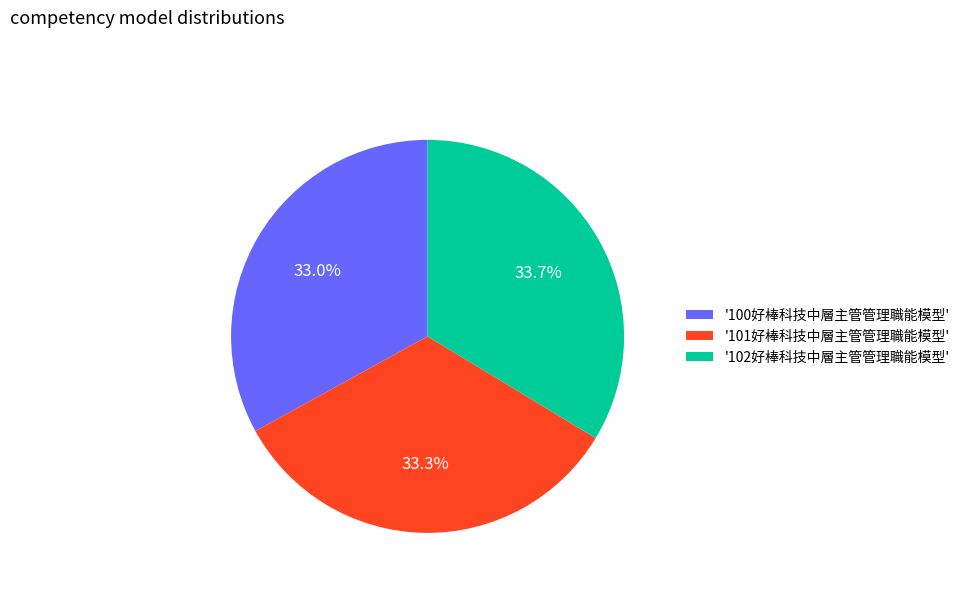

Is '102好棒科技中層主管管理職能模型' the majority of the pie?

No